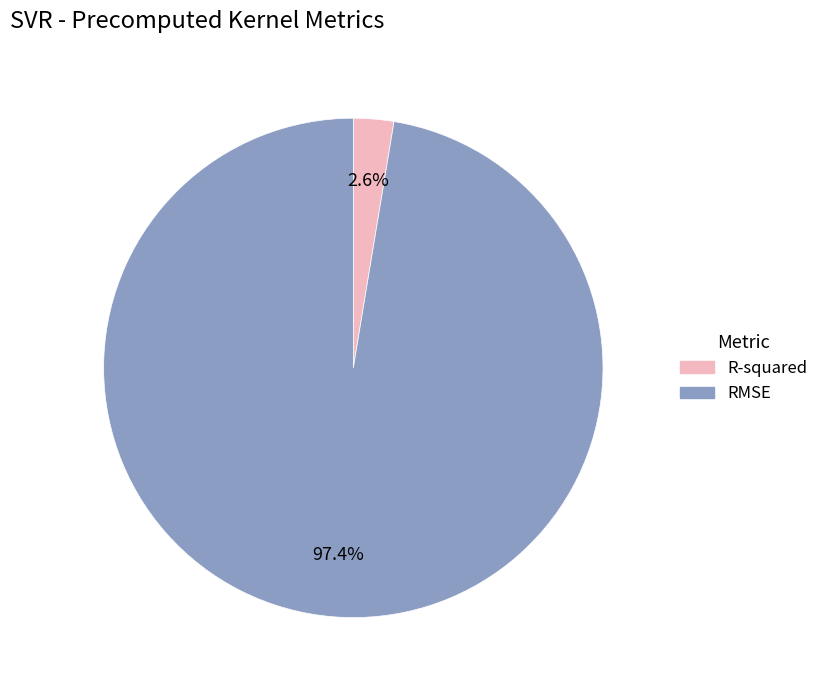

Is the sum of RMSE and R-squared greater than half?

Yes